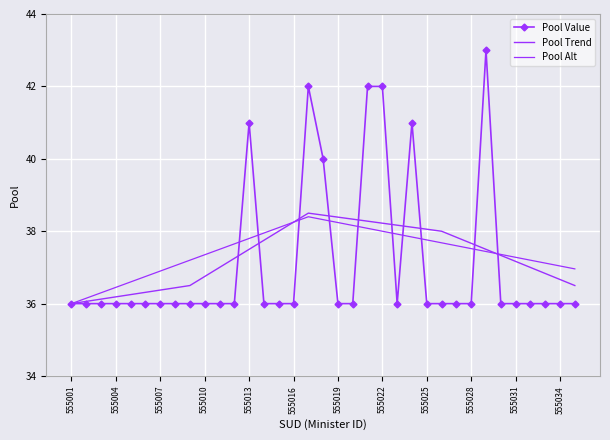

Which series has the largest range (max minus min)?

Pool Value